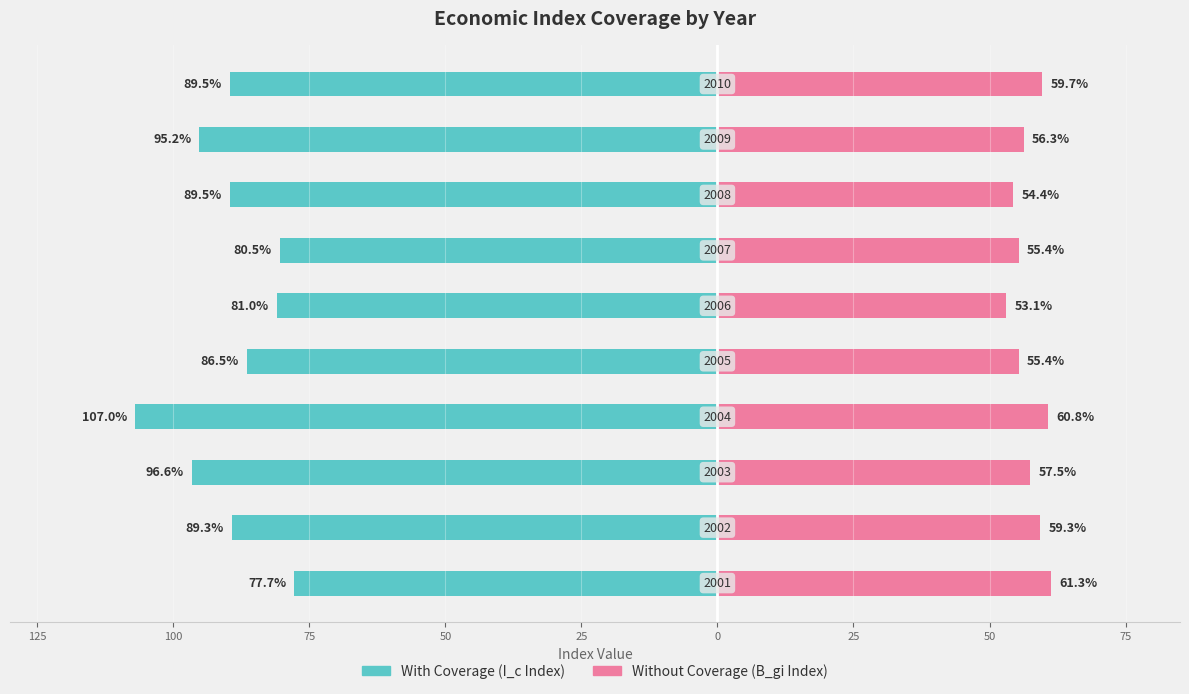

Between 150 and 50, which series saw the biggest shift?

With Coverage